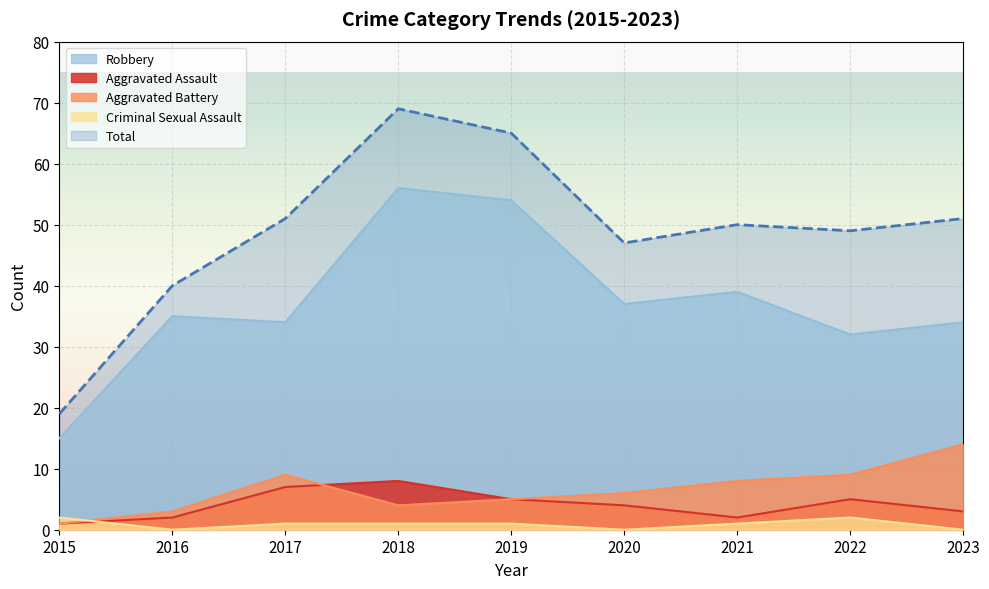

How many positive values does the Criminal Sexual Assault series have?

6